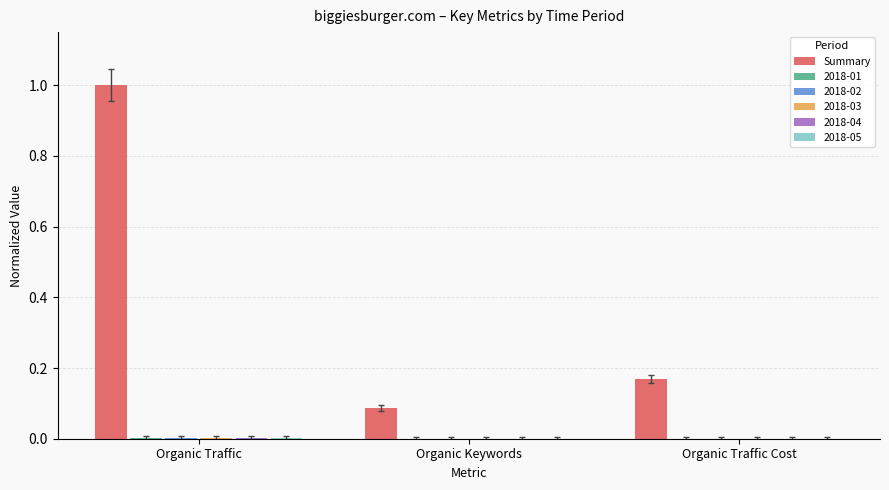

What is the greatest value displayed?

1.0